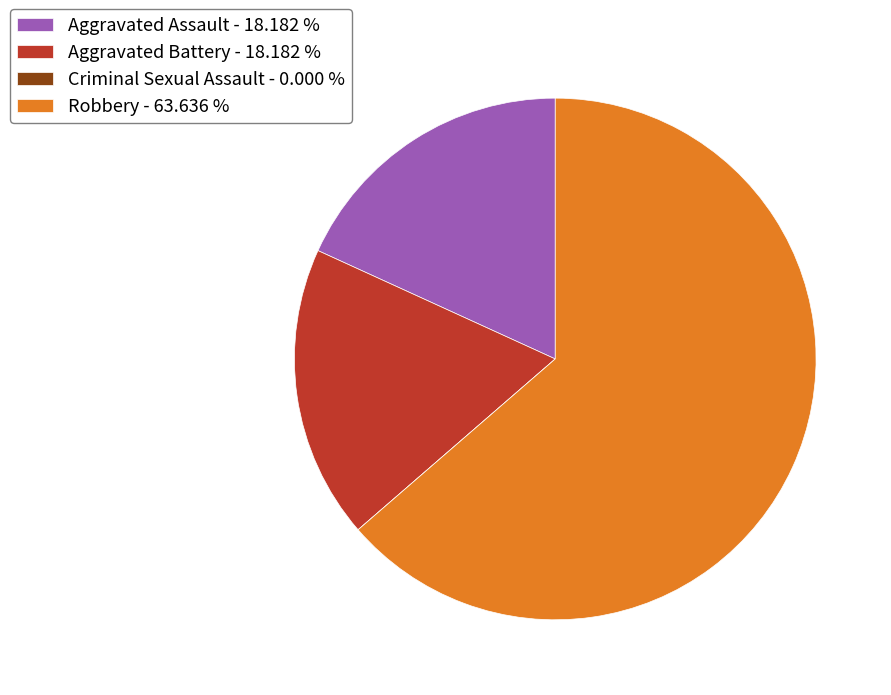

What is the ratio of the value at Robbery - 63.636 % to the value at Aggravated Assault - 18.182 %?

3.5